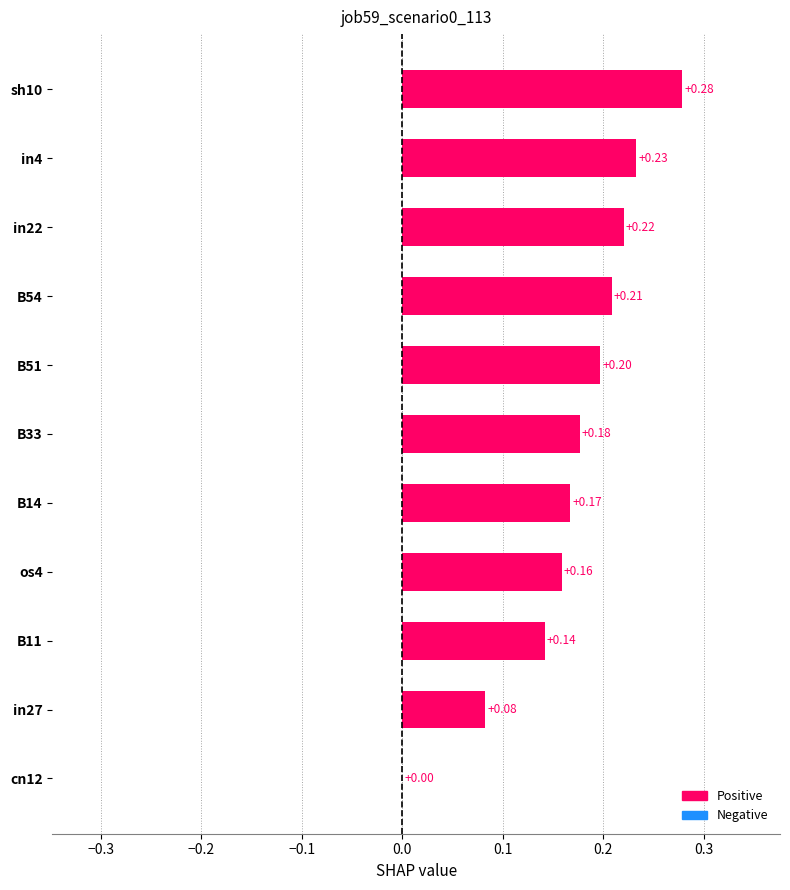

What is the sum of all values?

1.9